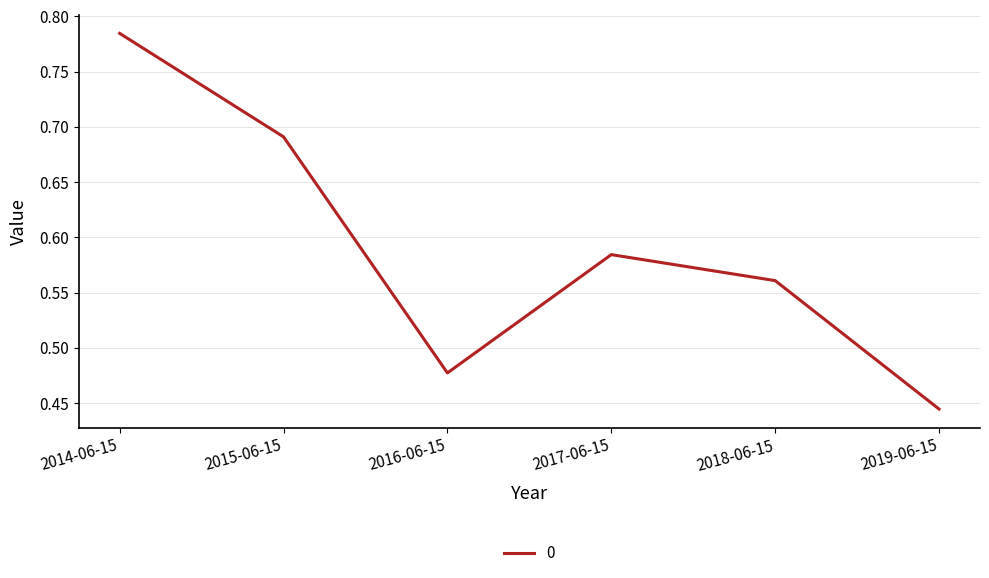

Is it true that the value at 2017-06-15 is 0.9?

False